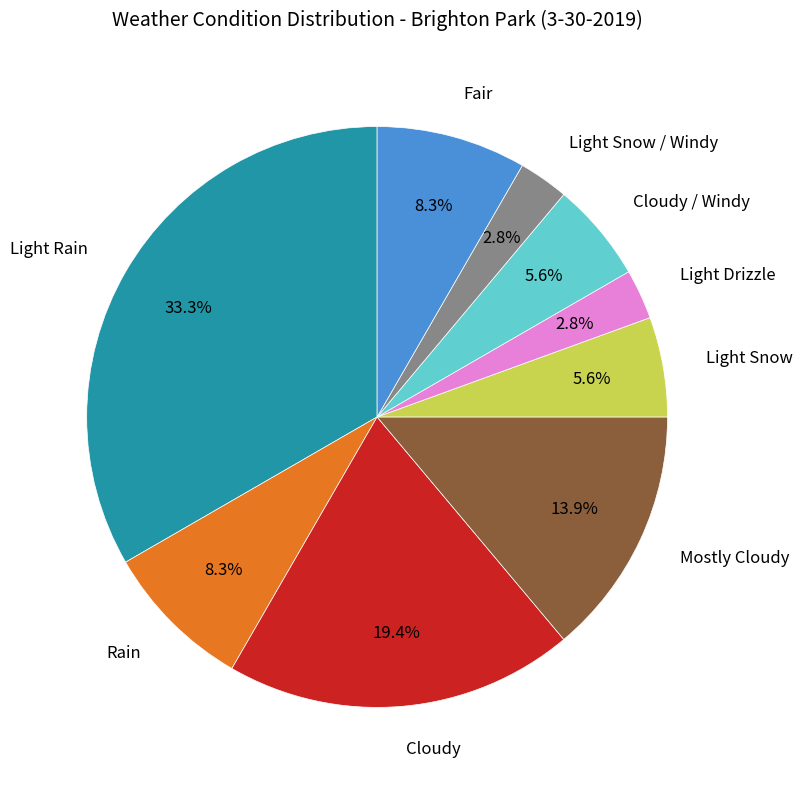

What is the ratio of the value at Light Rain to the value at Fair?

4.0